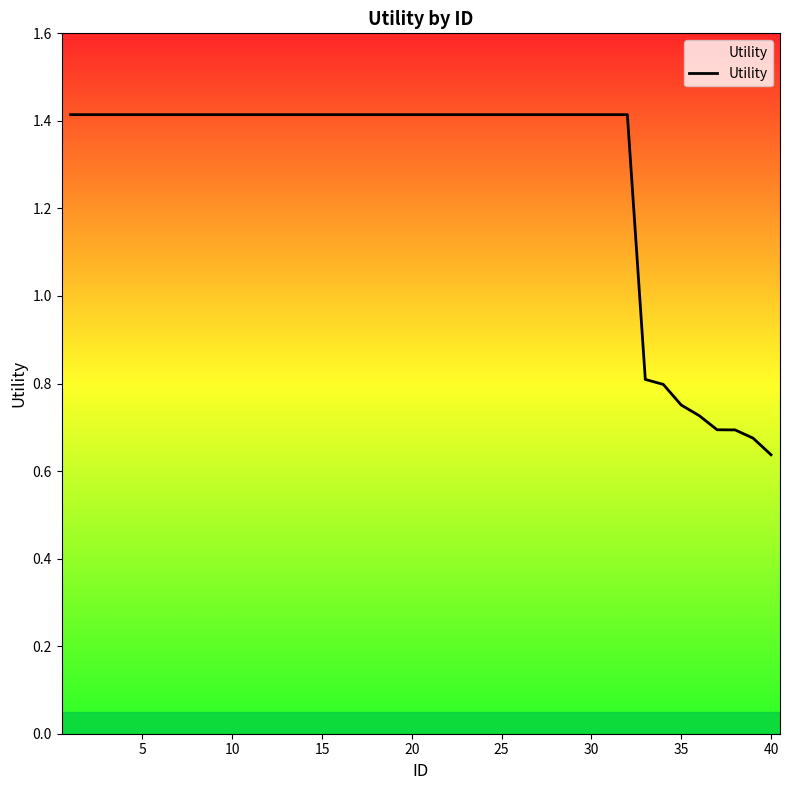

What is the maximum value shown in the chart?

1.4